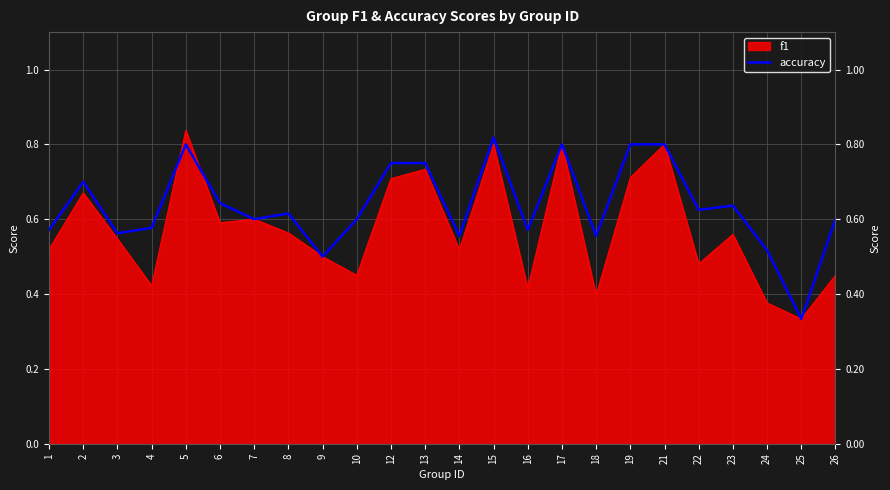

At which label does f1 reach its minimum?

25